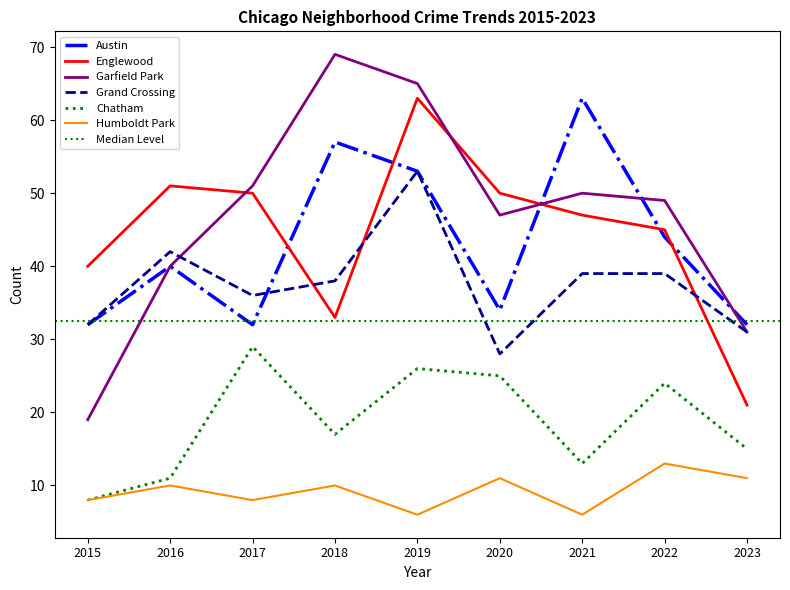

The value of Austin at 2015 is 42. True or false?

False